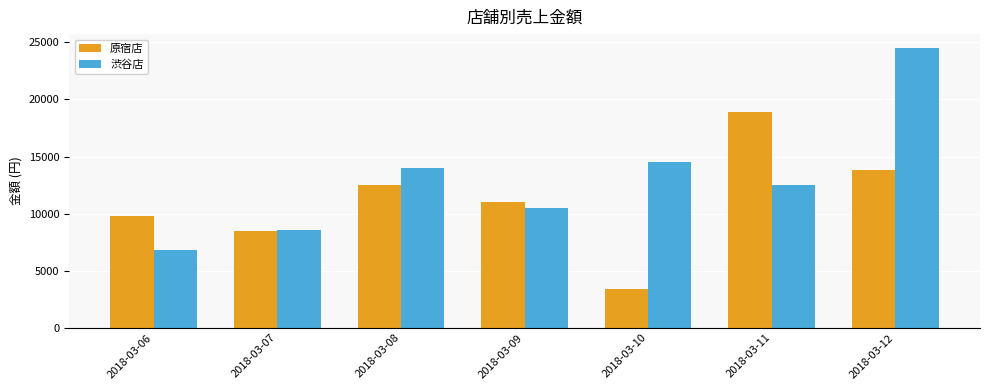

What is the maximum value for 原宿店?

18900